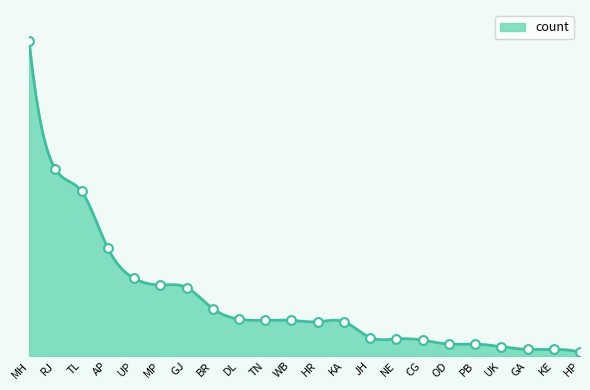

What is the change in value from MH to TL?

-114